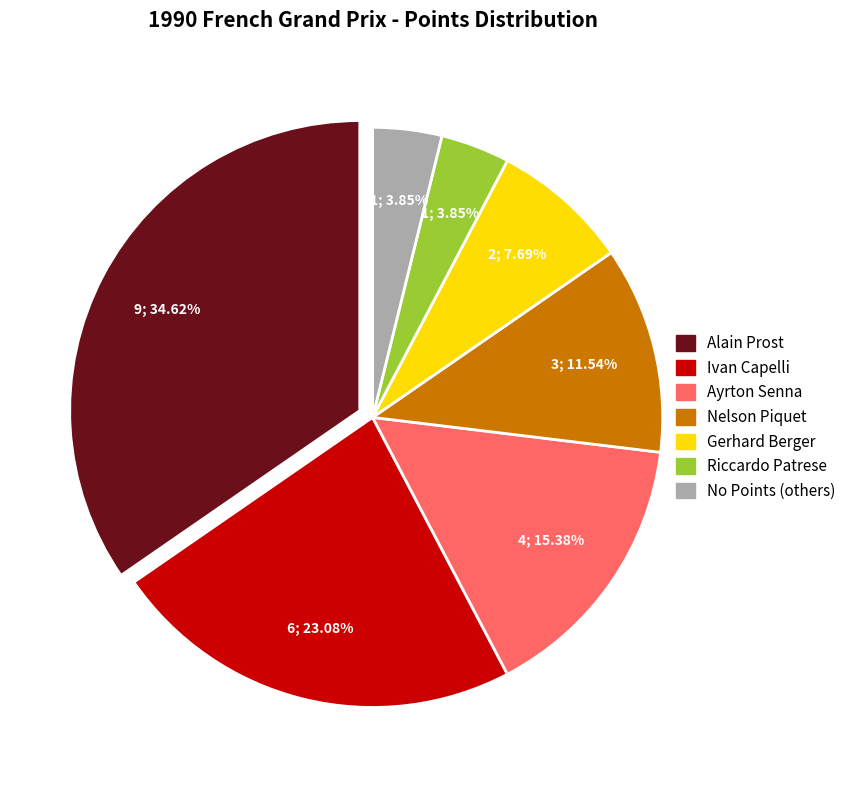

How many segments does this pie chart have?

7